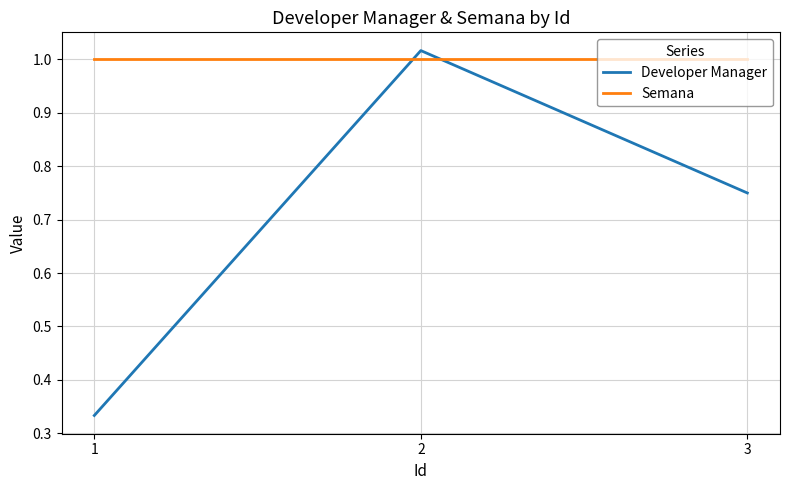

Which series has the largest range (max minus min)?

Developer Manager